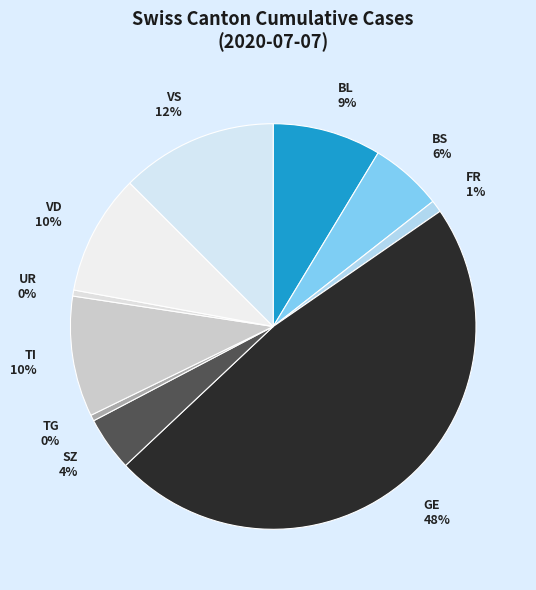

Combined, do TI 10% and SZ 4% account for over 50%?

No